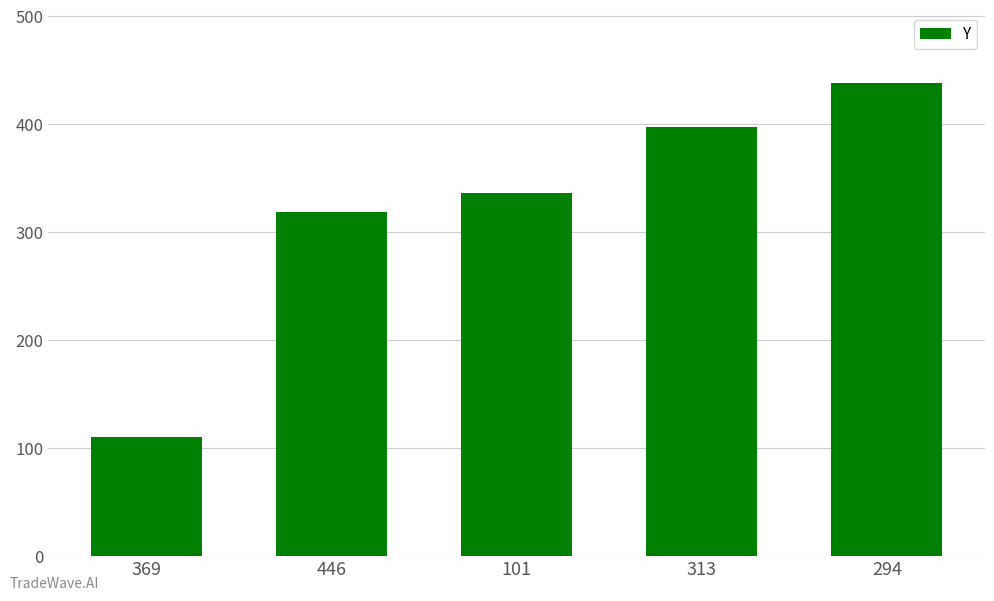

How many values are below 336?

2